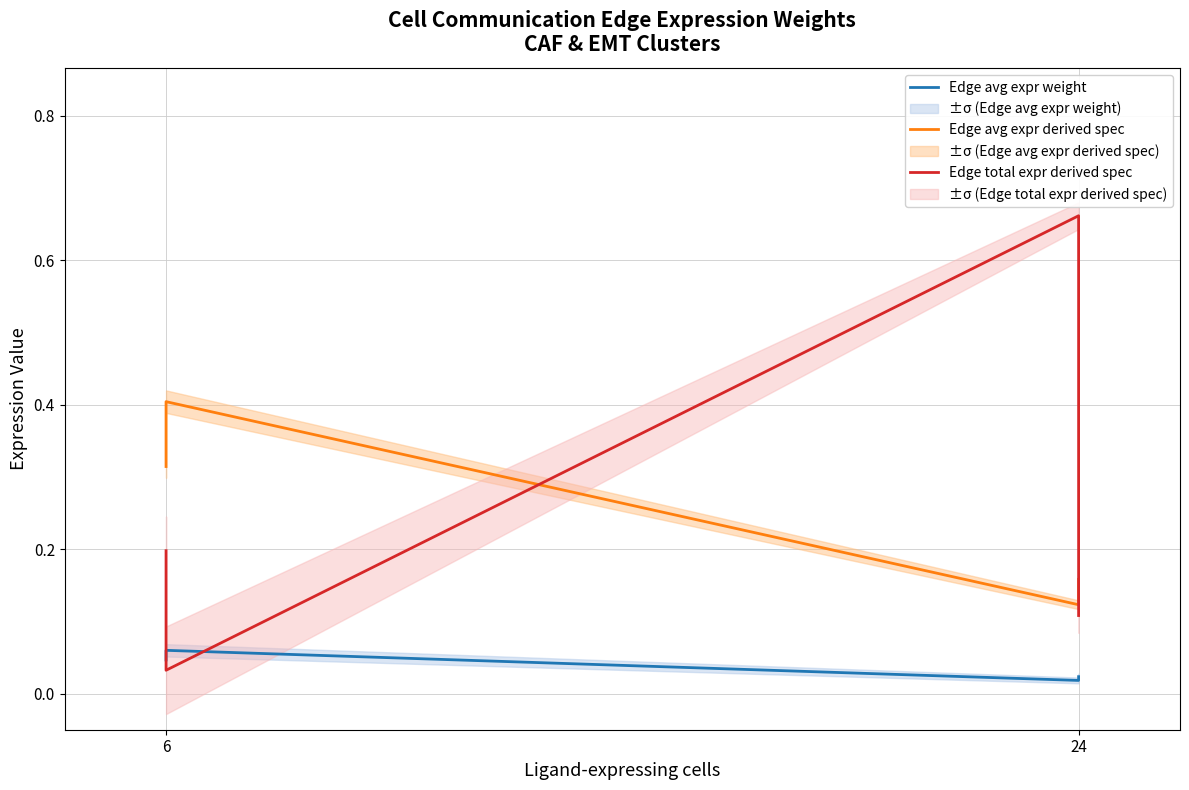

Does the chart have visible grid lines?

Yes